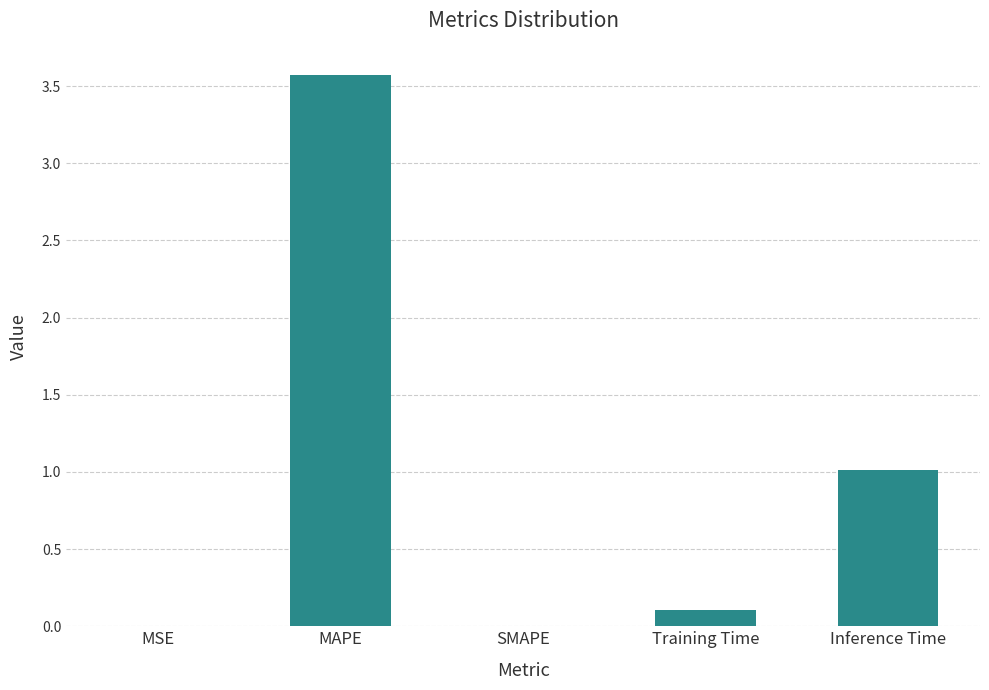

True or false: the data shows 0.0 at MSE.

True